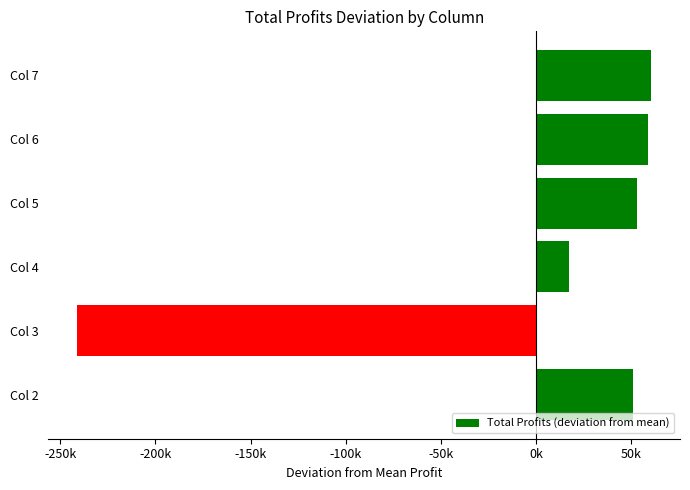

Does the chart contain any negative values?

Yes